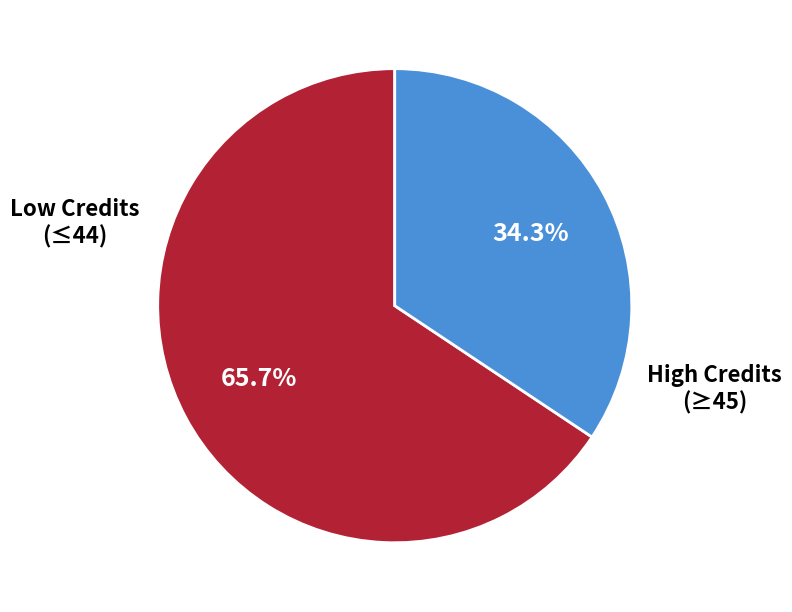

Does any single category account for the majority?

Yes